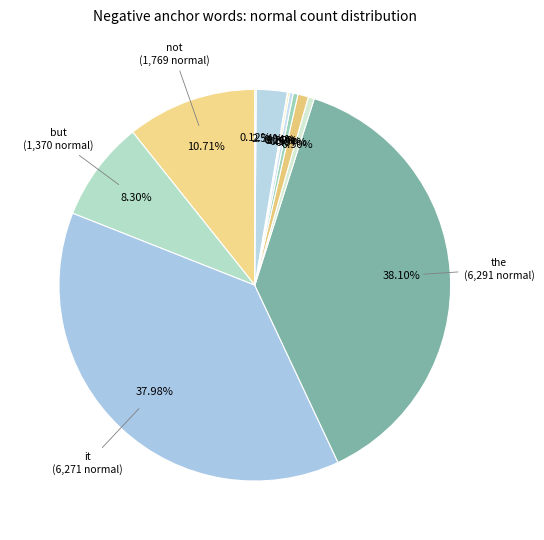

Rank the categories by value from lowest to highest.

poorly, useless, stopped, however, returned, disappointed, broke, too, but, not, it, the